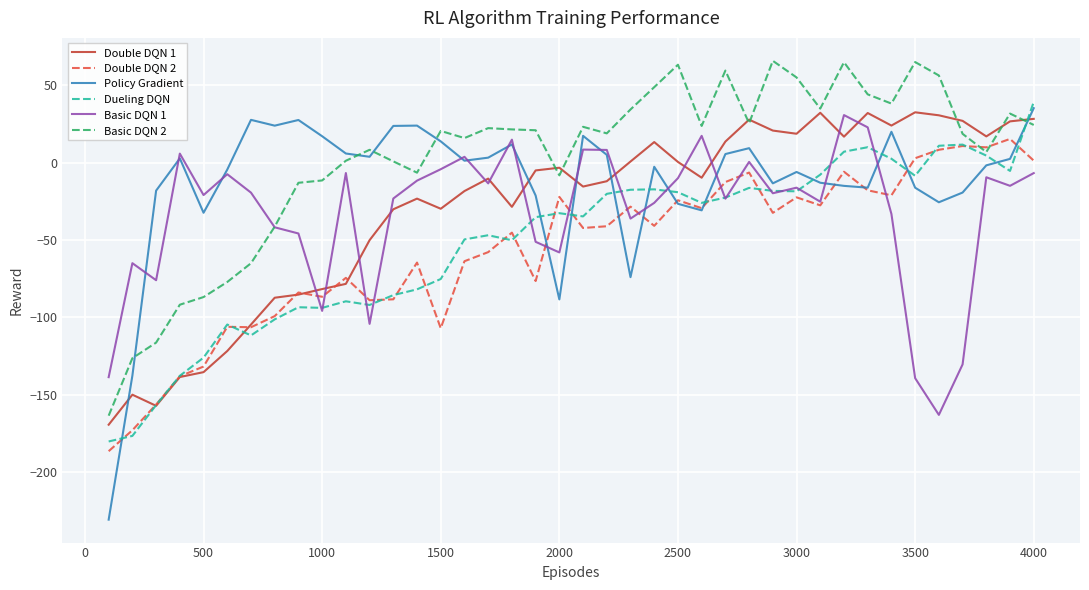

Does the chart display data point markers on the line(s)?

No